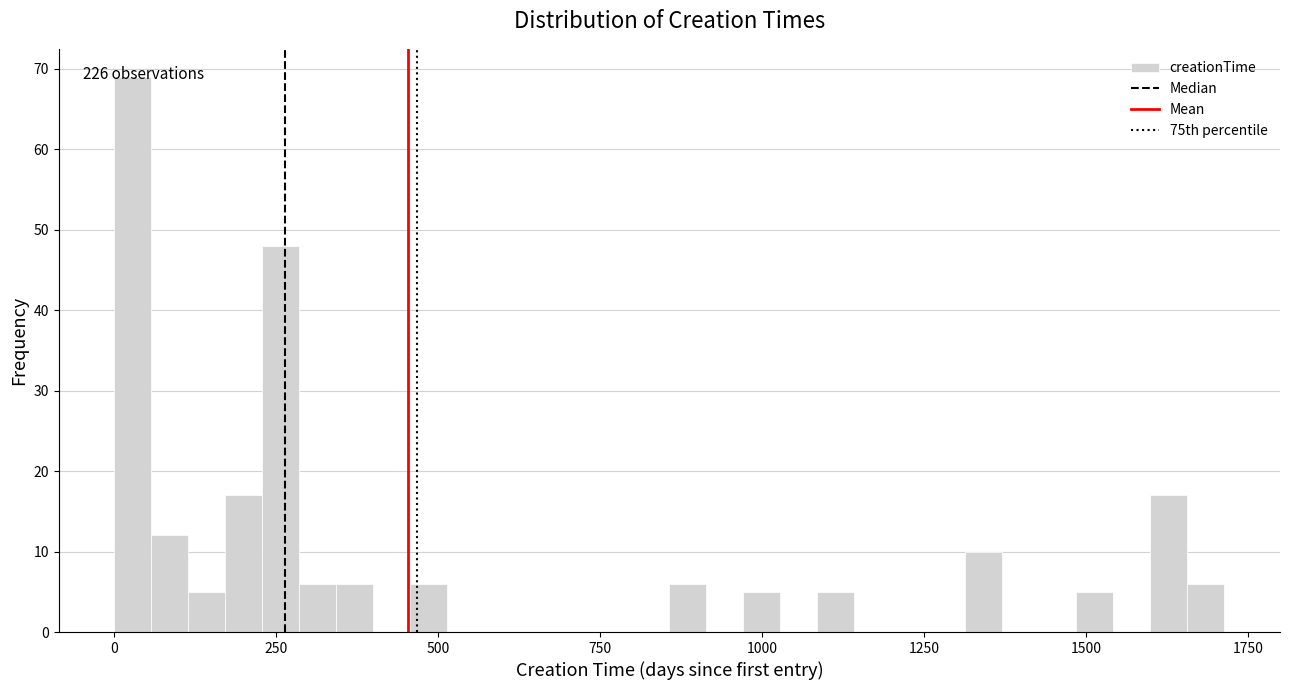

Read against the x-axis, roughly where is the centre of the tallest bar?

50